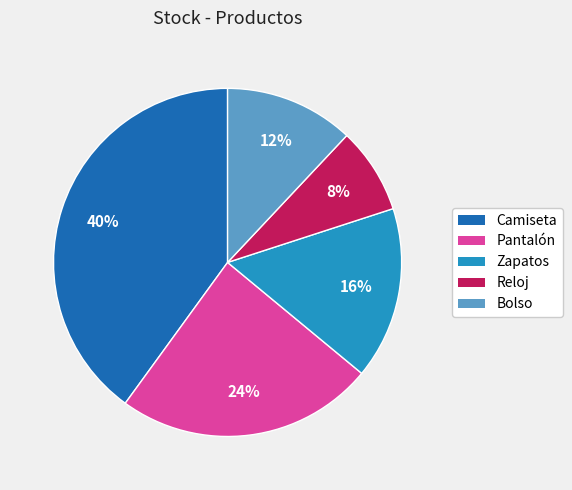

To the nearest percent, what percentage of the pie is Zapatos?

16%